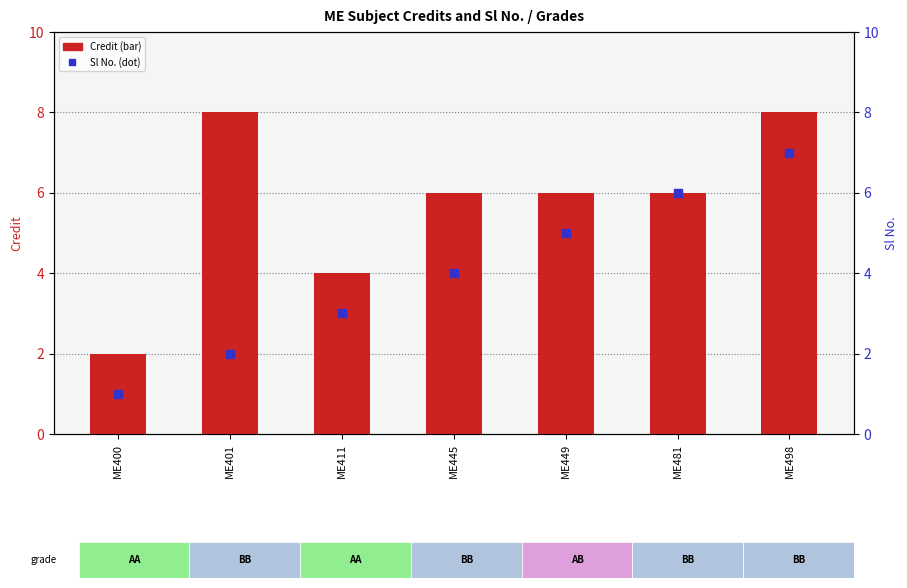

Is the value of Sl No. at ME445 greater than the value of Credit at ME481?

No